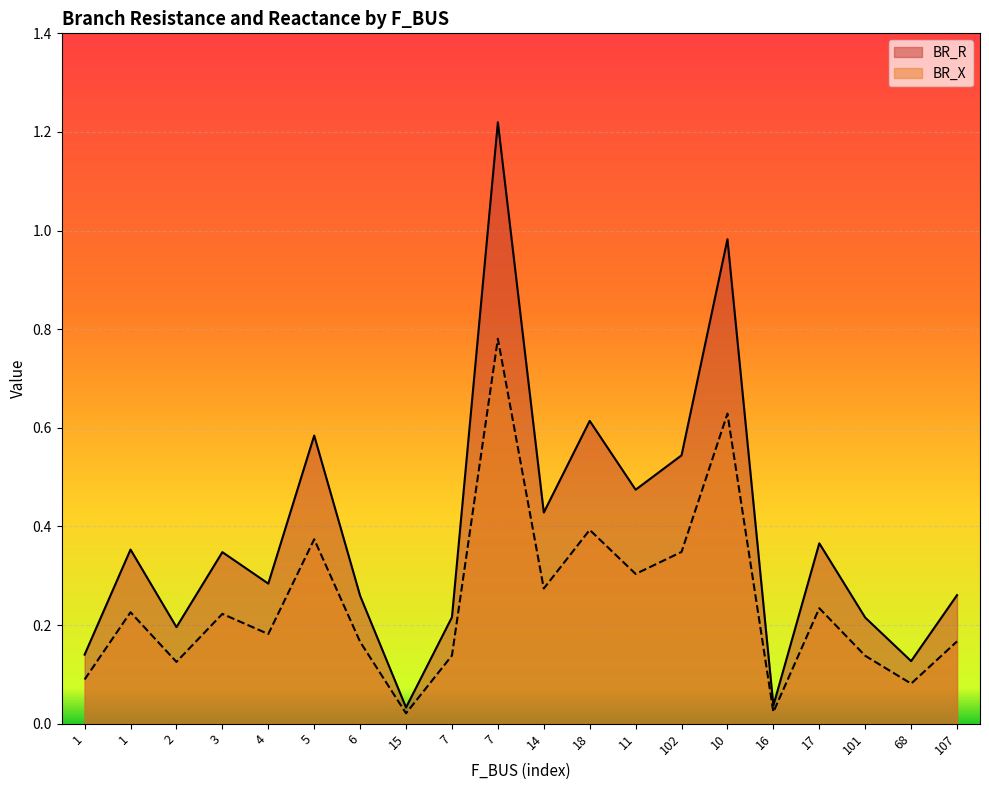

What is the highest value of the BR_X series?

1.2